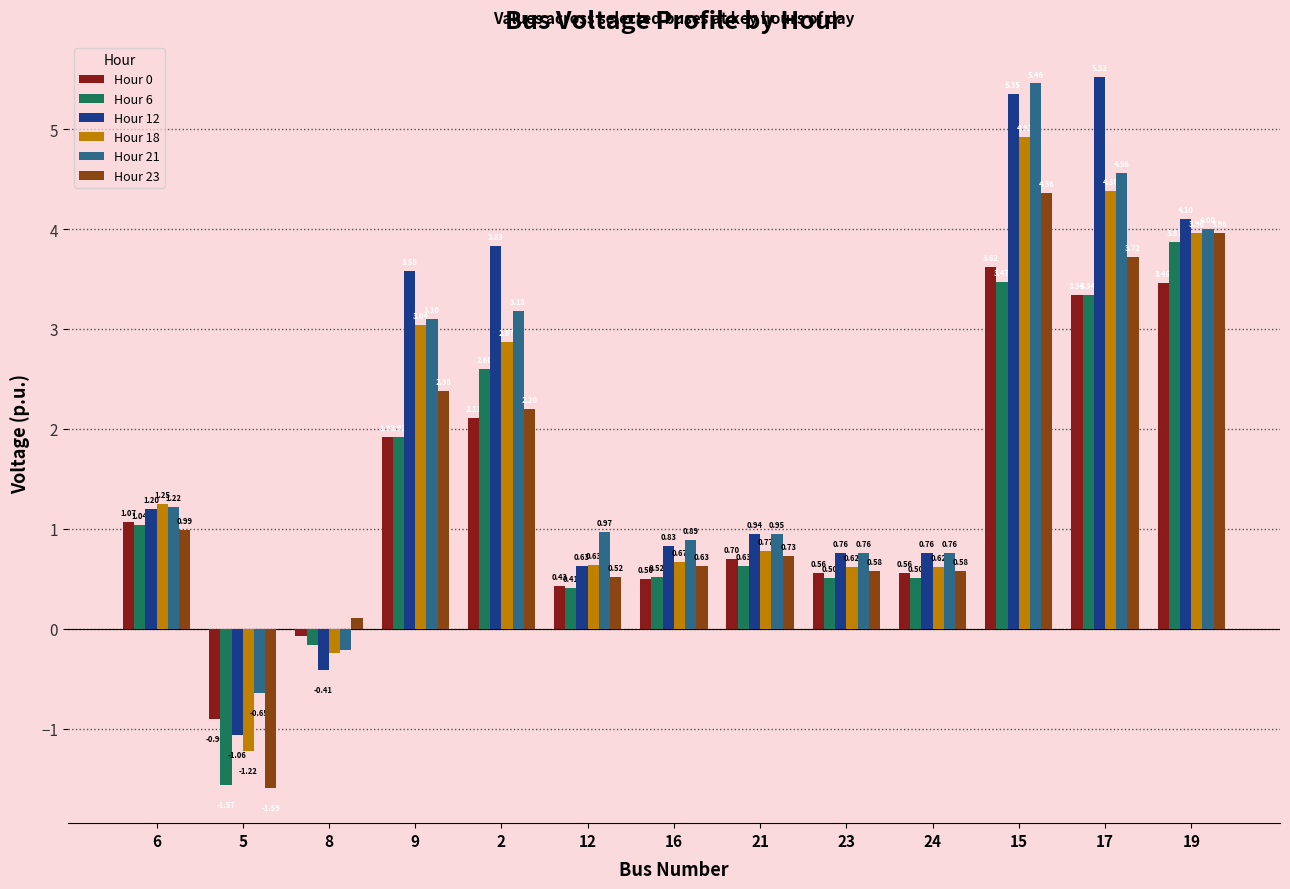

At which category is the sum across all series the highest?

15